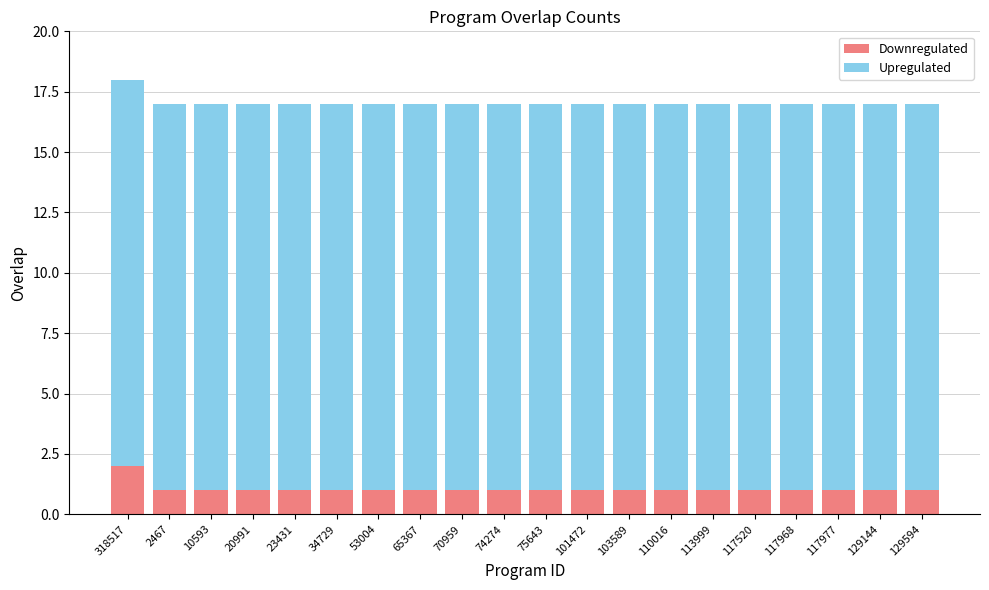

Read the Downregulated value at 65367.

1